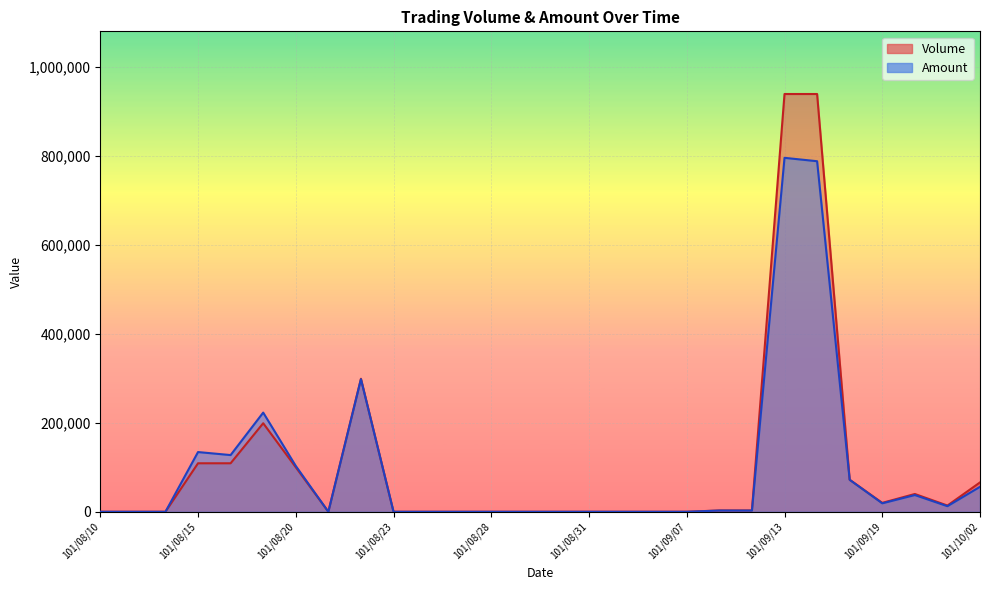

True or false: Amount and Volume intersect in this chart.

False